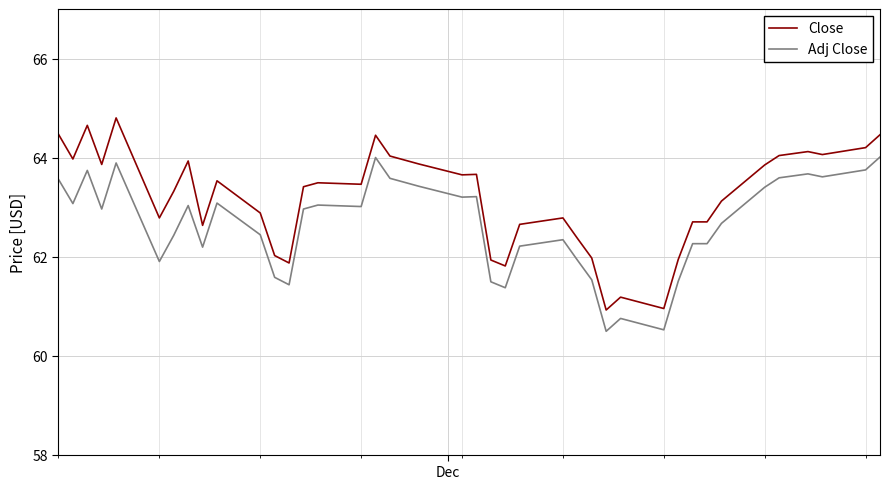

Which series has the largest total across all categories?

Close